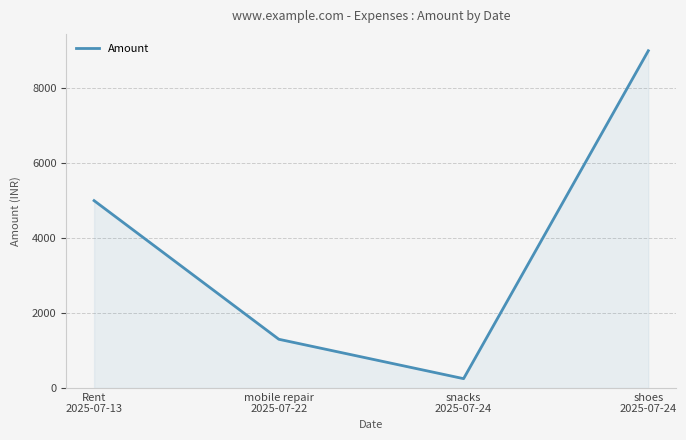

At which category does the chart reach its minimum across all series?

snacks
2025-07-24